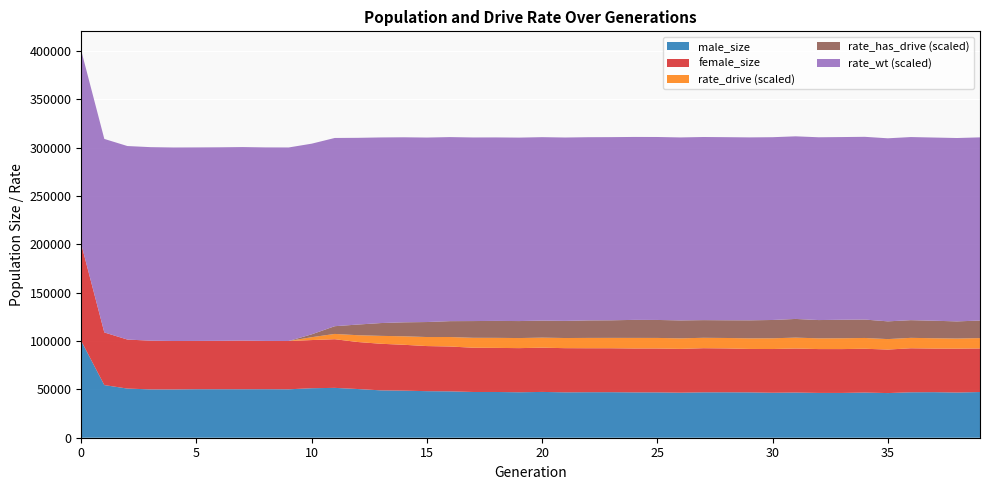

Reading left to right, list all the values displayed in this chart.

male_size: 100037.0	54445.0	50842.0	49990.0	49938.0	50175.0	50162.0	50149.0	50194.0	50085.0	51200.0	51565.0	50361.0	48988.0	48689.0	48155.0	47965.0	47313.0	47303.0	47019.0	47368.0	46949.0	47072.0	47097.0	46895.0	46889.0	46592.0	46955.0	46990.0	46904.0	46515.0	46748.0	46337.0	46323.0	46720.0	46178.0	46999.0	47120.0	46739.0	47266.0
female_size: 100124.0	54446.0	50700.0	50395.0	50096.0	49931.0	50067.0	50319.0	49921.0	49974.0	49816.0	50327.0	48638.0	48192.0	47437.0	46650.0	46390.0	45771.0	45609.0	45658.0	45749.0	45691.0	45487.0	45446.0	45406.0	45408.0	45289.0	45636.0	45377.0	44922.0	45230.0	45513.0	45363.0	45354.0	45308.0	45012.0	45524.0	45094.0	45382.0	45070.0
size: 200161.0	108891.0	101542.0	100385.0	100034.0	100106.0	100229.0	100468.0	100115.0	100059.0	101016.0	101892.0	98999.0	97180.0	96126.0	94805.0	94355.0	93084.0	92912.0	92677.0	93117.0	92640.0	92559.0	92543.0	92301.0	92297.0	91881.0	92591.0	92367.0	91826.0	91745.0	92261.0	91700.0	91677.0	92028.0	91190.0	92523.0	92214.0	92121.0	92336.0
rate_drive: 0.0	0.0	0.0	0.0	0.0	0.0	0.0	0.0	0.0	0.0	0.0	0.0	0.0	0.0	0.0	0.0	0.0	0.1	0.1	0.1	0.1	0.1	0.1	0.1	0.1	0.1	0.1	0.1	0.1	0.1	0.1	0.1	0.1	0.1	0.1	0.1	0.1	0.1	0.1	0.1
rate_wt: 1.0	1.0	1.0	1.0	1.0	1.0	1.0	1.0	1.0	1.0	1.0	1.0	1.0	1.0	1.0	1.0	1.0	0.9	0.9	0.9	0.9	0.9	0.9	0.9	0.9	0.9	0.9	0.9	0.9	0.9	0.9	0.9	0.9	0.9	0.9	0.9	0.9	0.9	0.9	0.9
rate_has_drive: 0.0	0.0	0.0	0.0	0.0	0.0	0.0	0.0	0.0	0.0	0.0	0.0	0.1	0.1	0.1	0.1	0.1	0.1	0.1	0.1	0.1	0.1	0.1	0.1	0.1	0.1	0.1	0.1	0.1	0.1	0.1	0.1	0.1	0.1	0.1	0.1	0.1	0.1	0.1	0.1